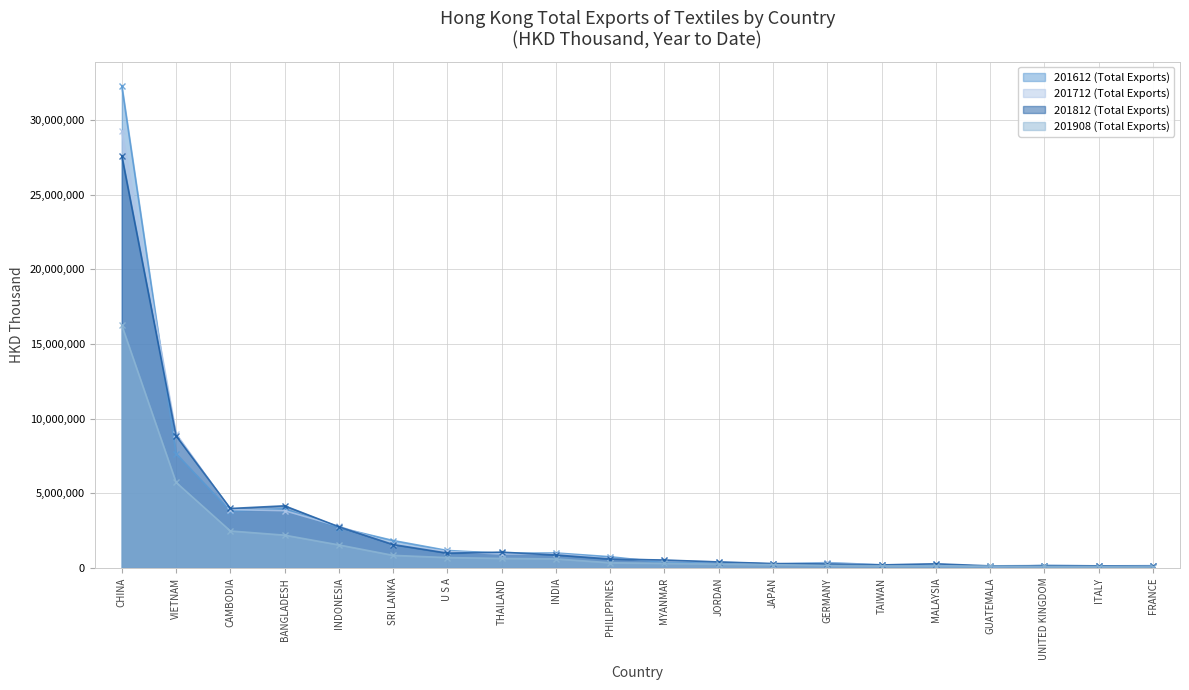

What is the difference between the highest and lowest values at JORDAN?

141235.9